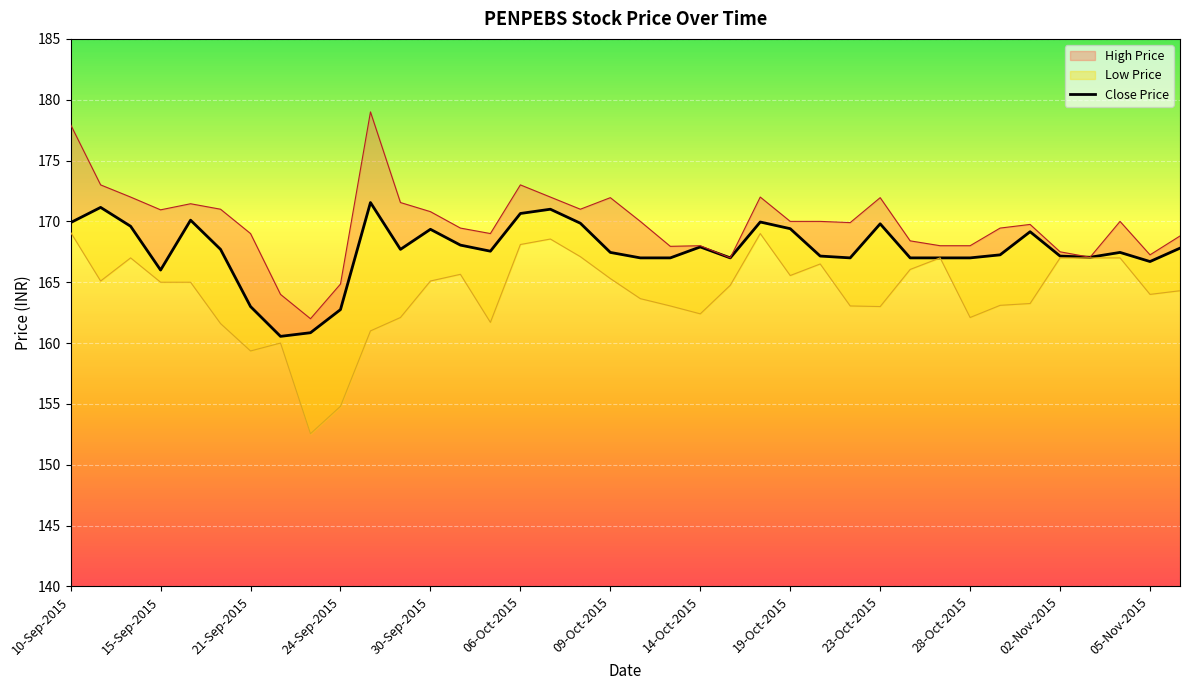

True or false: the data has more than 0 interior local peaks.

True